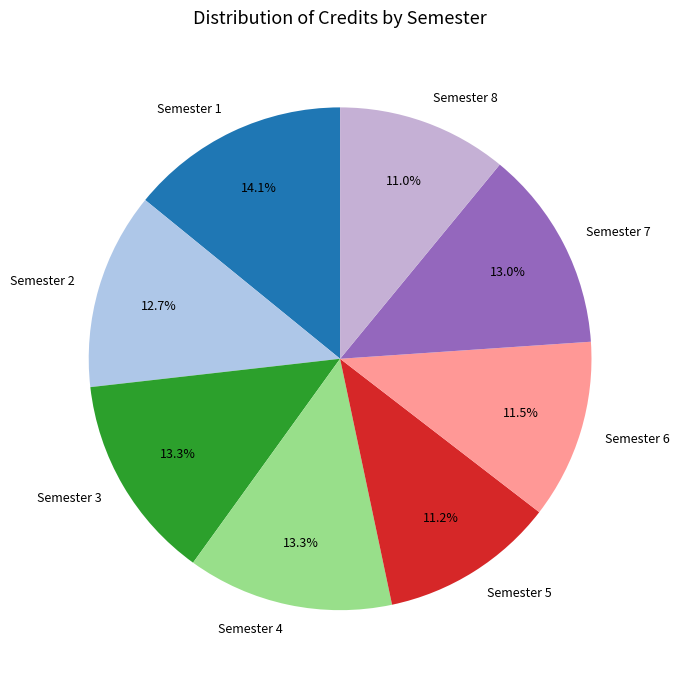

What percentage is the Semester 5 slice, to the nearest percent?

11%